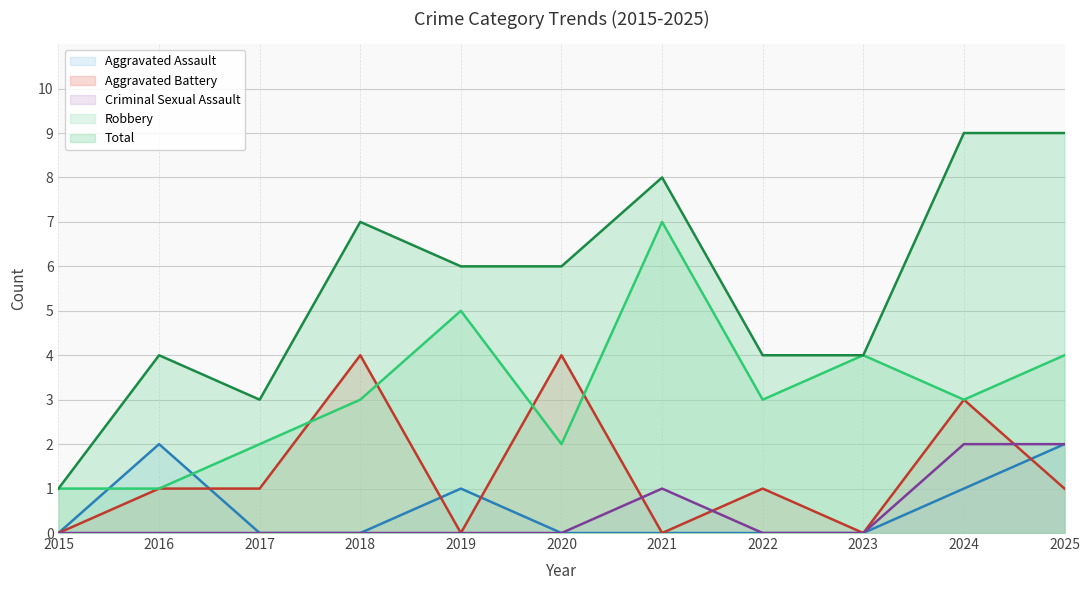

After their last crossing, which series has the higher values: Aggravated Battery or Robbery?

Robbery